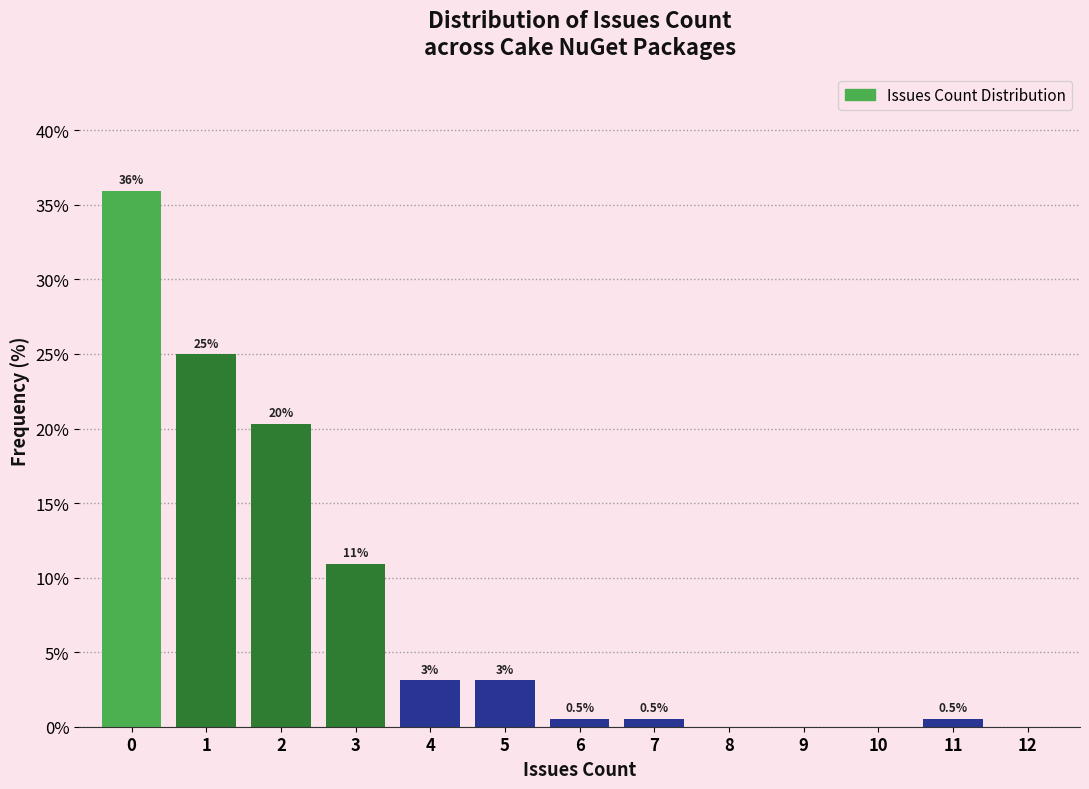

Over which range of the x-axis is the bar tallest?

-0.5 to 0.5